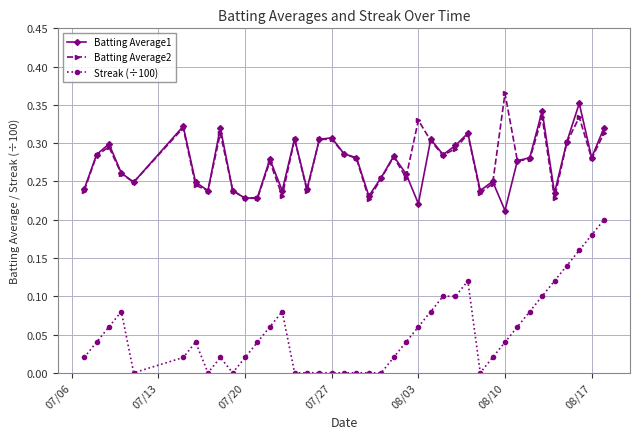

Which series has the widest spread of values?

Streak (÷100)